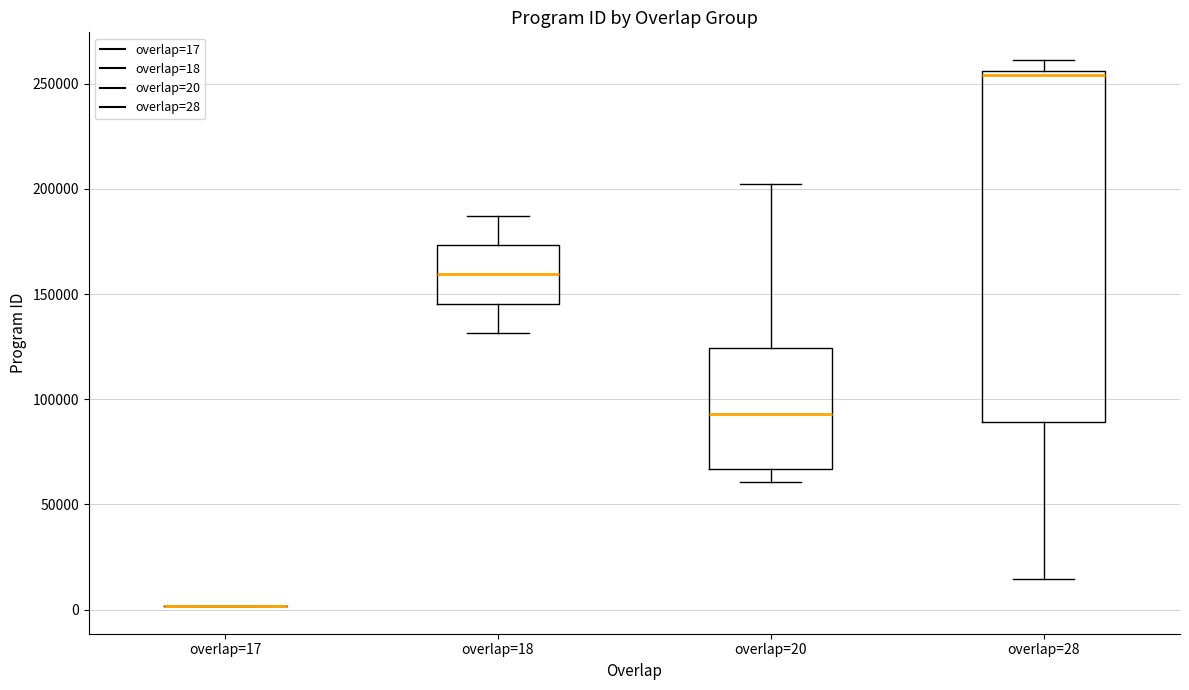

Which box is the tallest, from its lower edge to its upper edge?

overlap=28